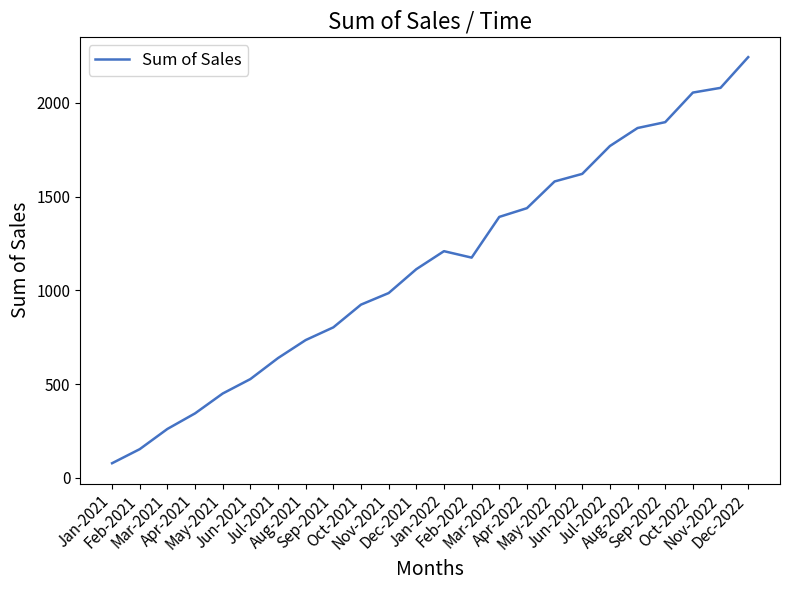

What is the change in value from Dec-2021 to Oct-2022?

+942.4